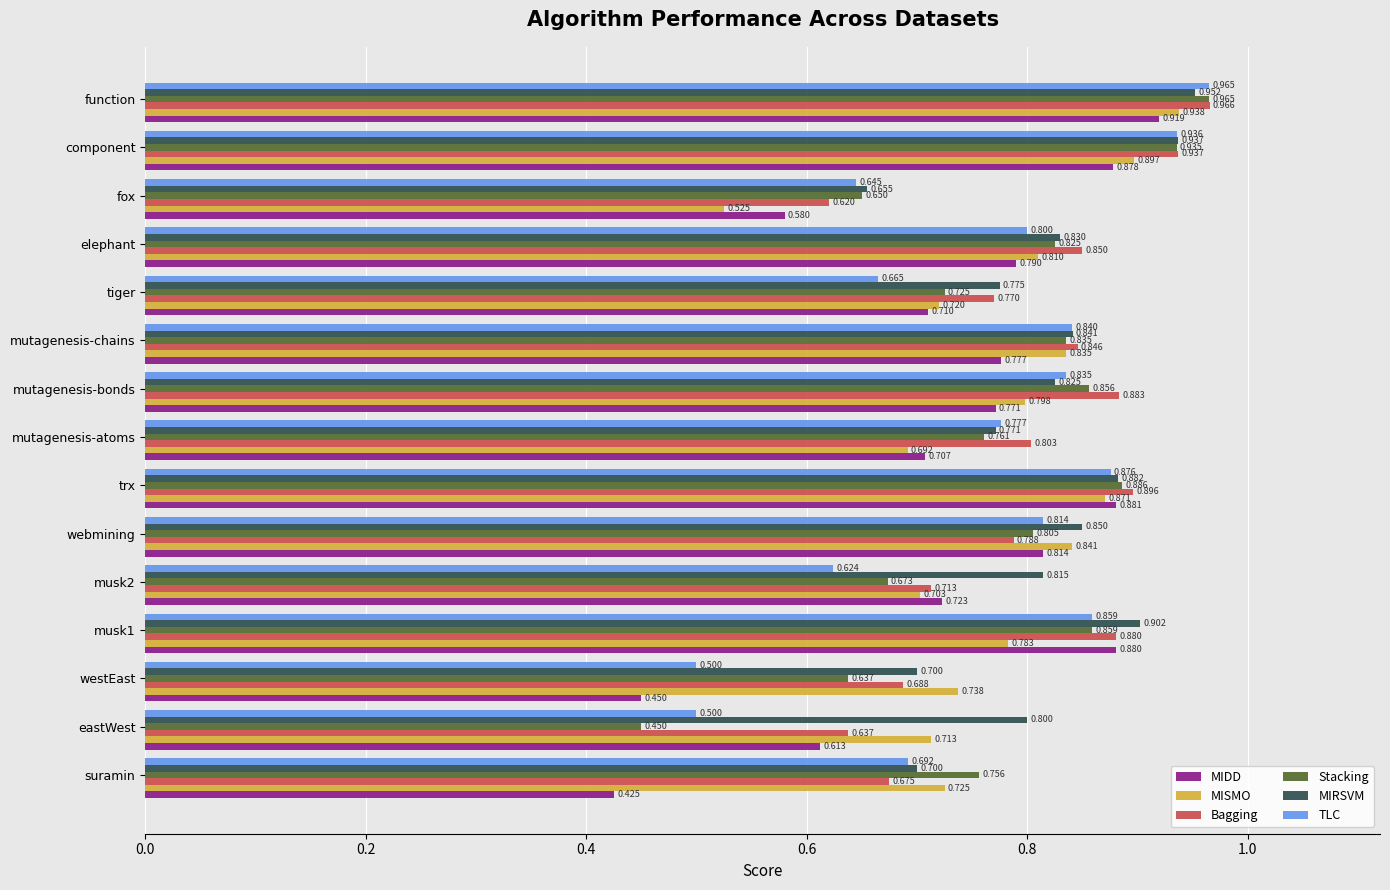

At which label is Stacking closest to 0?

eastWest